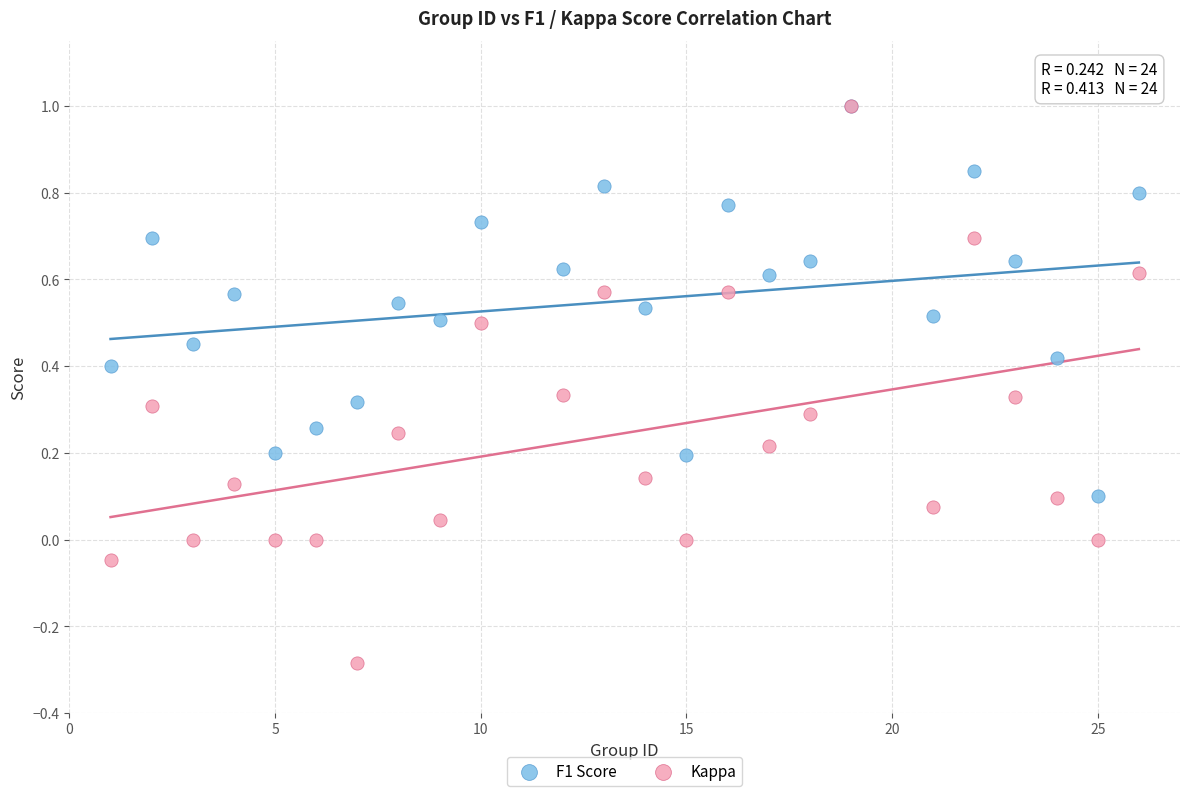

What are all the series names shown in the legend?

F1 Score, Kappa